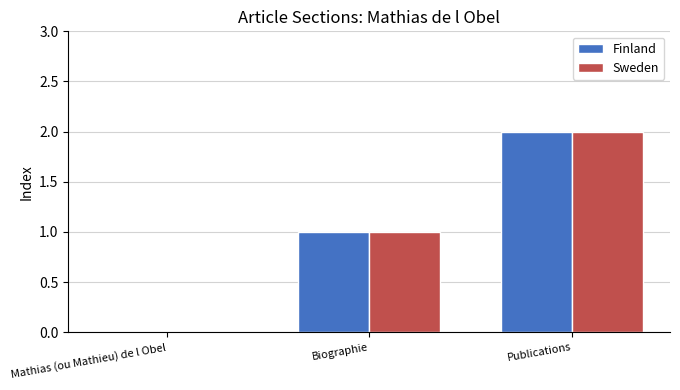

Which category has the highest value in the Finland series?

Publications